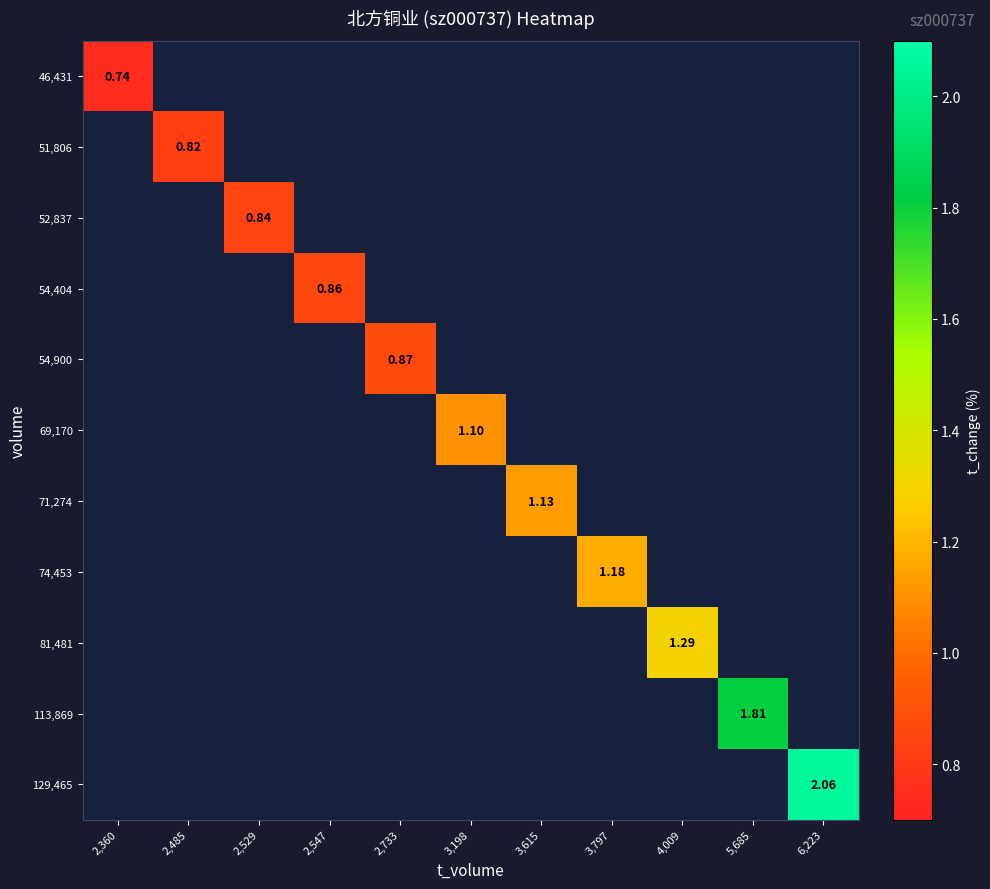

How many values in 69,170 are above zero?

1